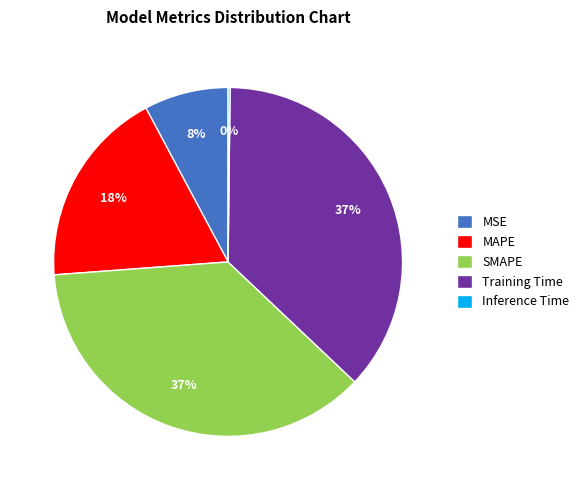

To the nearest percent, what is the difference between the largest and smallest slice percentages?

37%